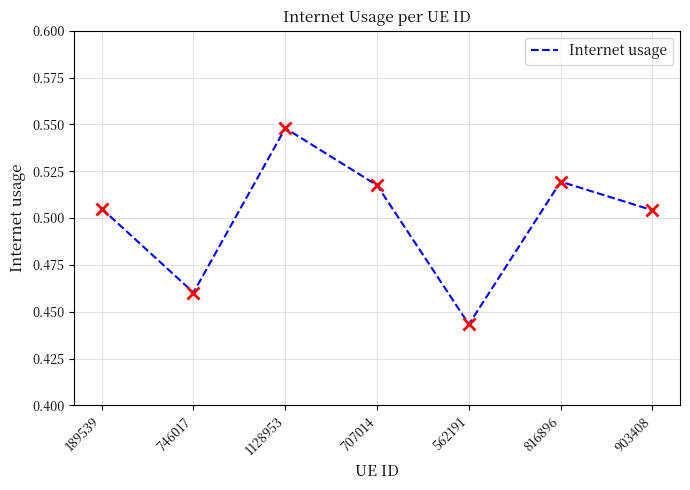

True or false: the data shows 0.2 at 746017.

False